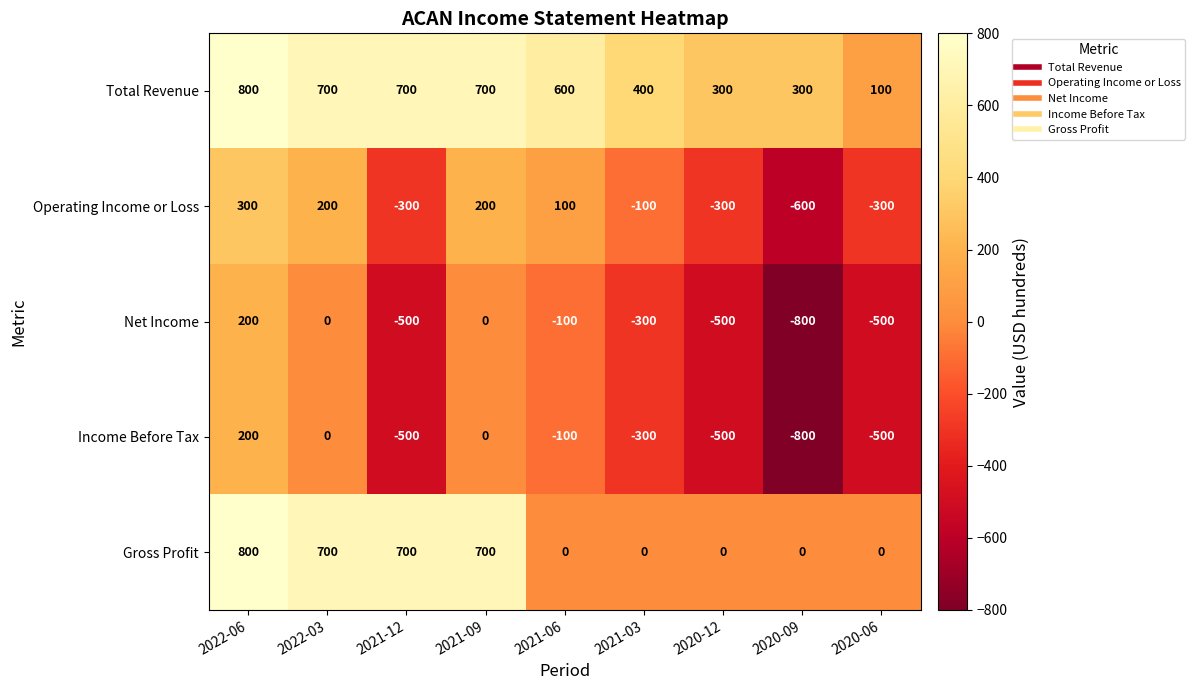

What is the average value of the Net Income series?

-278